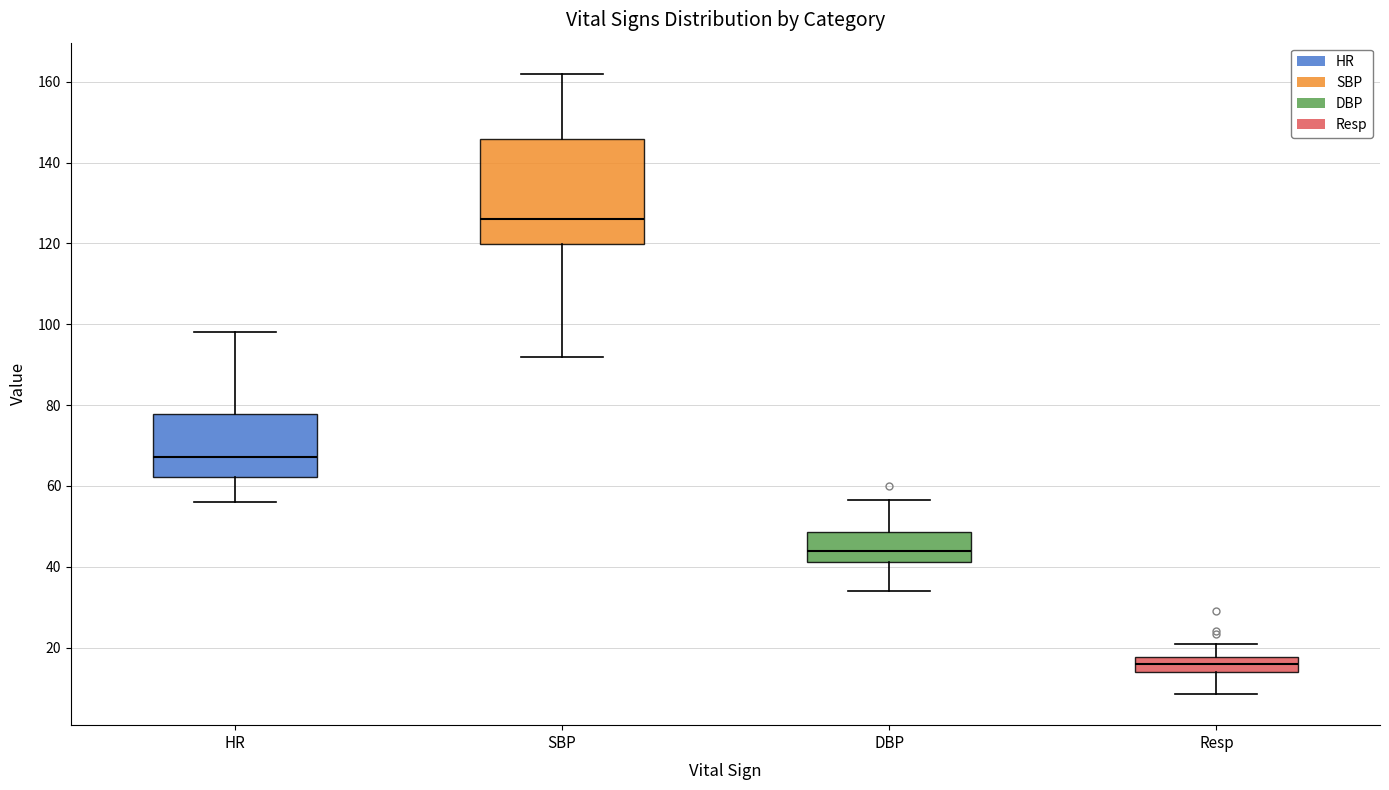

Reading left to right, transcribe this box plot: for each box, give where its median line is, the range the box spans, and where its two whiskers end, as read against the y-axis. The values are not printed on the chart, so give them approximately, as read against the axis.

HR: median 68, box 62 to 78, whiskers 56 to 98
SBP: median 126, box 120 to 146, whiskers 92 to 162
DBP: median 44, box 42 to 48, whiskers 34 to 56
Resp: median 16, box 14 to 18, whiskers 8 to 22